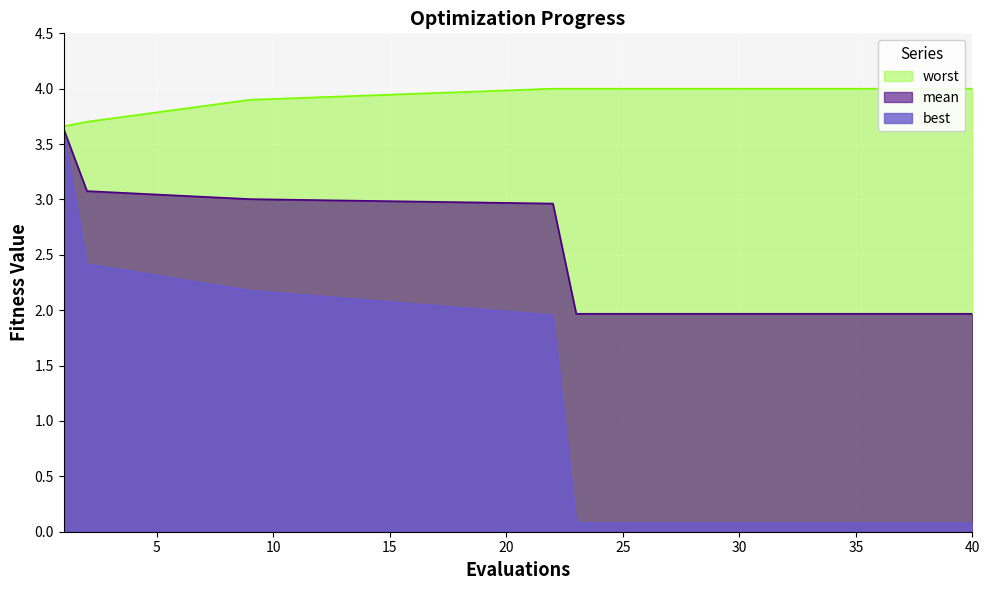

Rank the categories by best value from highest to lowest.

1, 2, 9, 22, 23, 24, 25, 26, 27, 28, 29, 30, 31, 32, 40